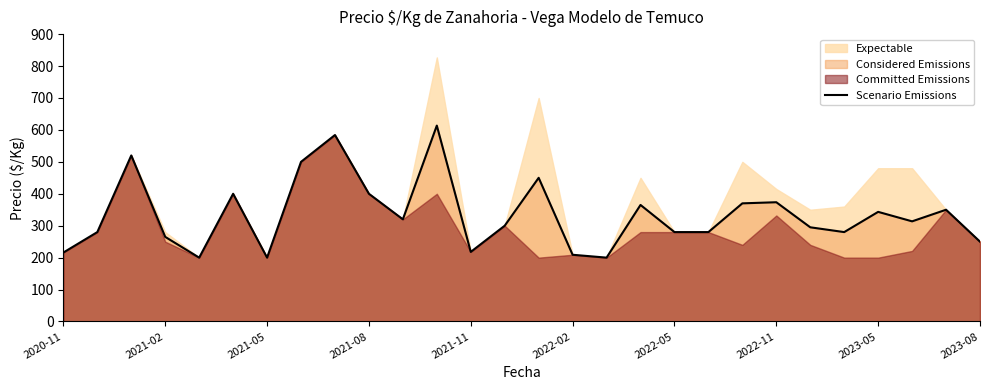

The value of Scenario Emissions at 2022-11 is 373.5. True or false?

True